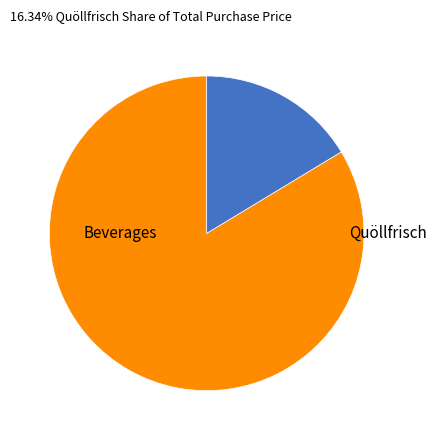

Is there a majority slice in this chart?

Yes